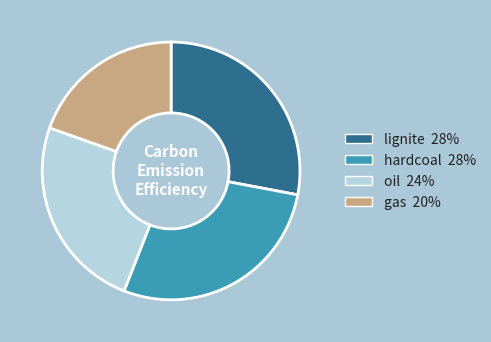

What is the ratio of the value at oil to the value at lignite?

0.9